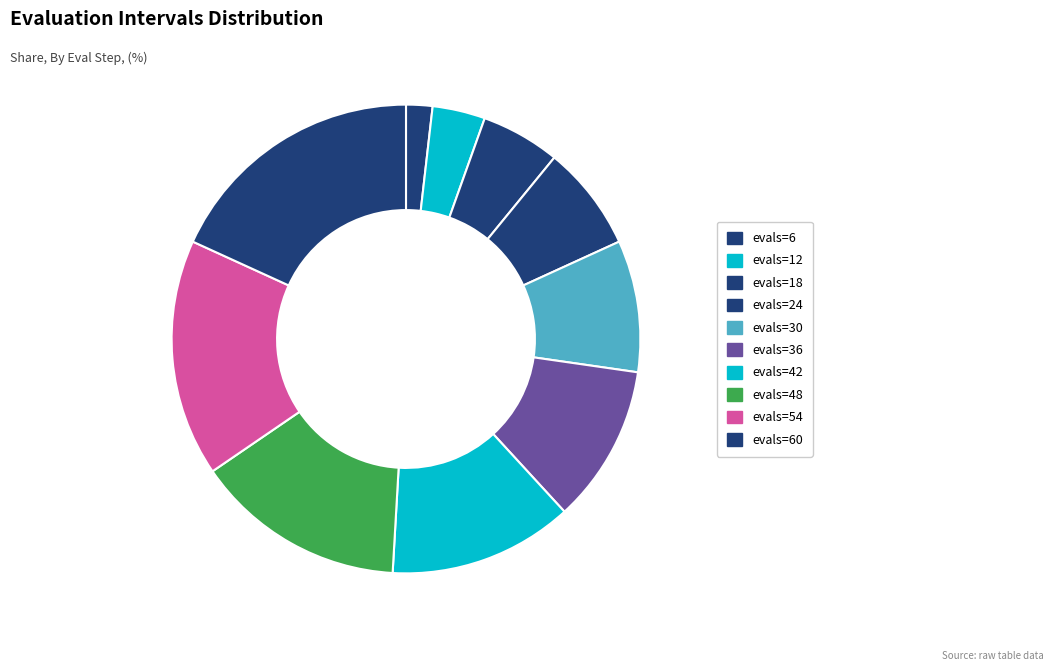

Count the number of slices in the pie.

10